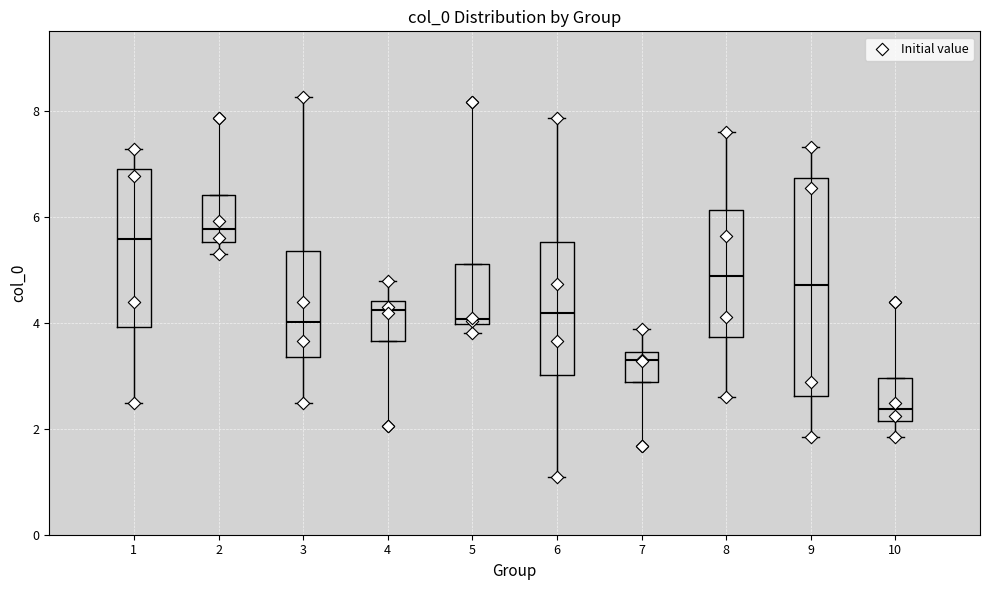

Which box has the lowest median line?

10